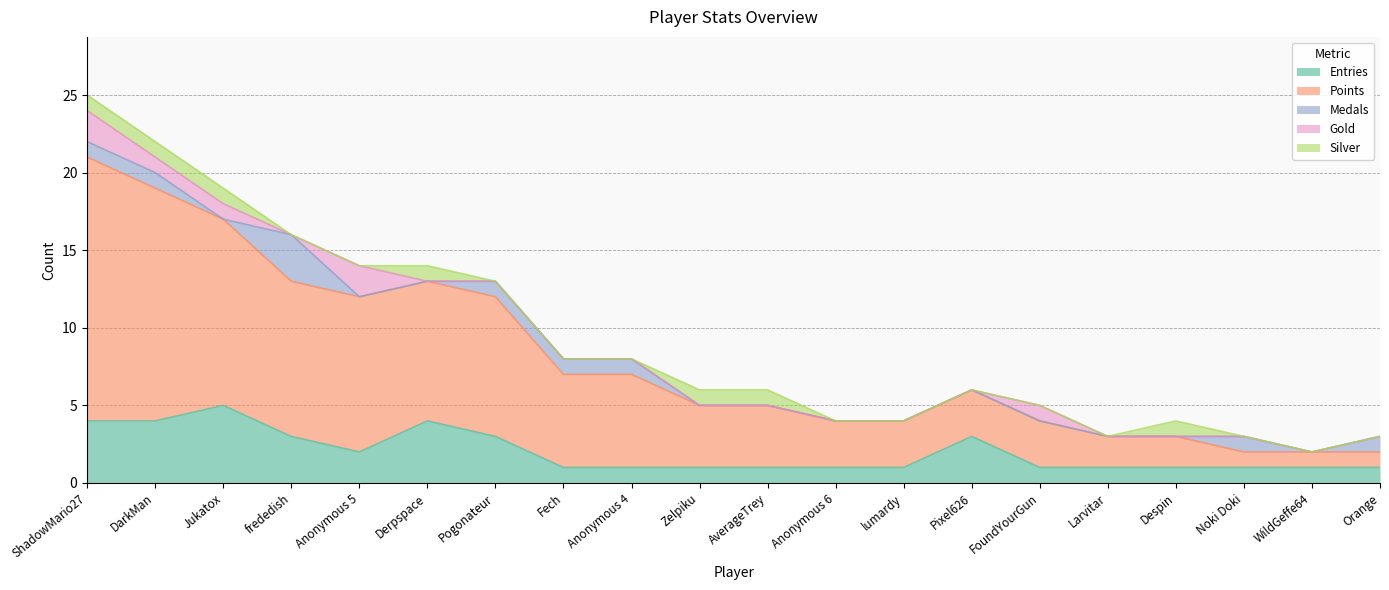

Is it true that Entries equals 3 at frededish?

True